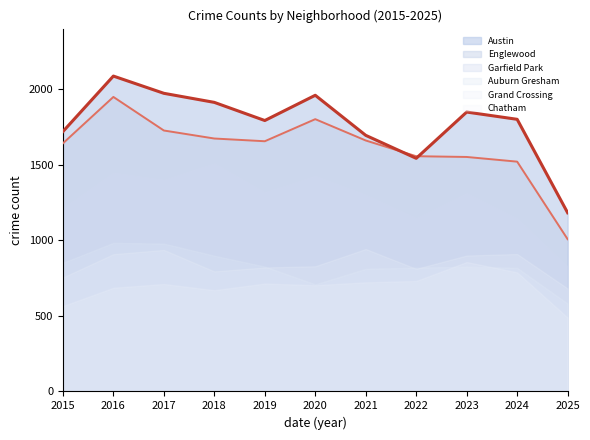

What are all the series names shown in the legend?

Austin, Englewood, Garfield Park, Auburn Gresham, Grand Crossing, Chatham